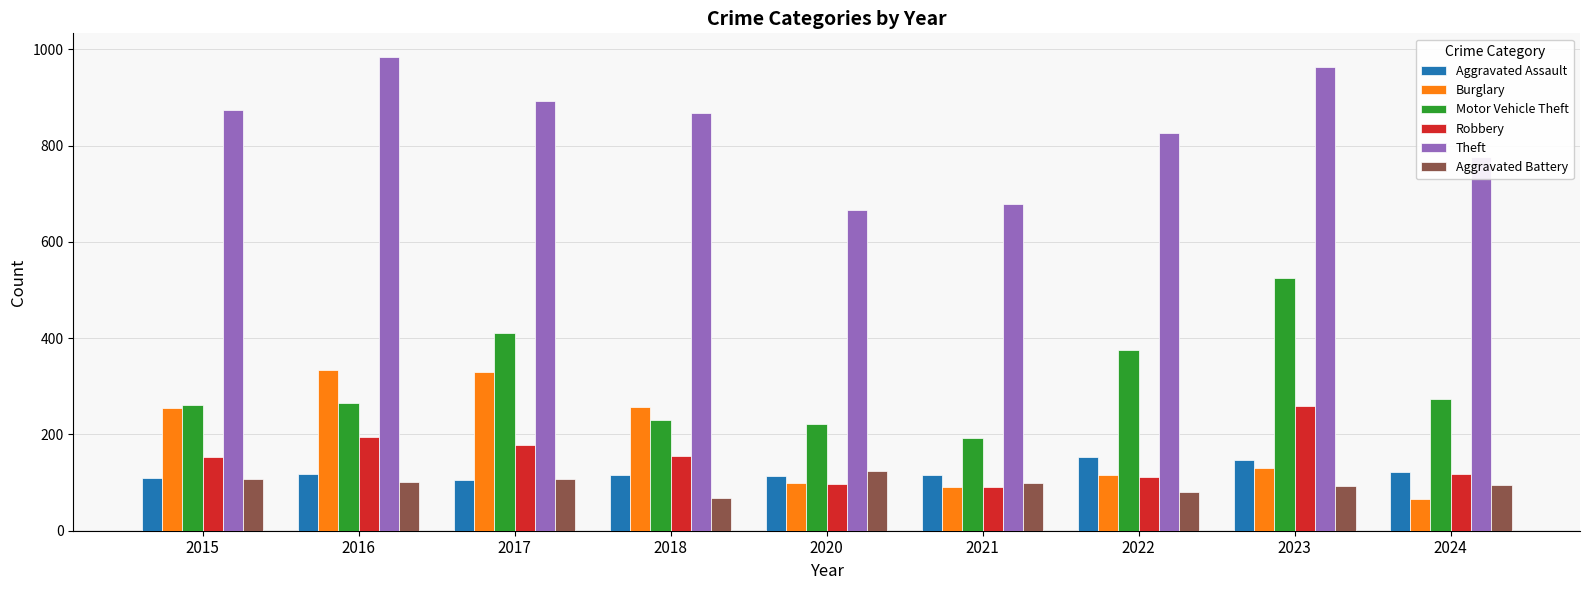

What is the spread (max minus min) of values at 2017?

787